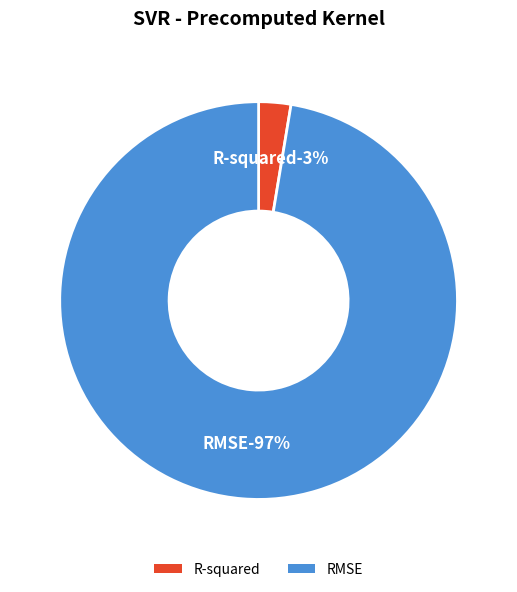

Combined, what portion of the pie is R-squared and RMSE?

100.0%